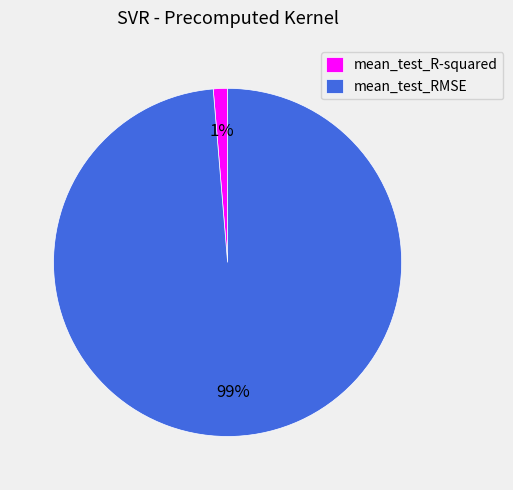

Which slice is the smallest?

mean_test_R-squared